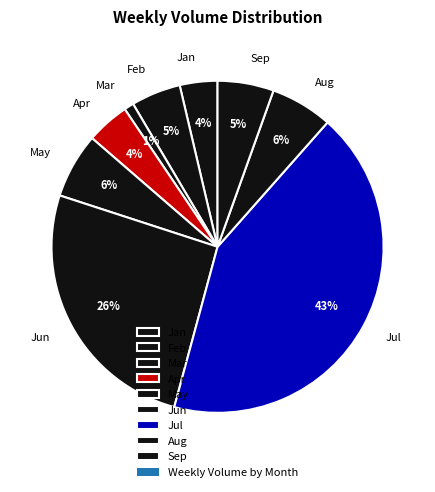

Which has a higher value, Sep or Mar?

Sep